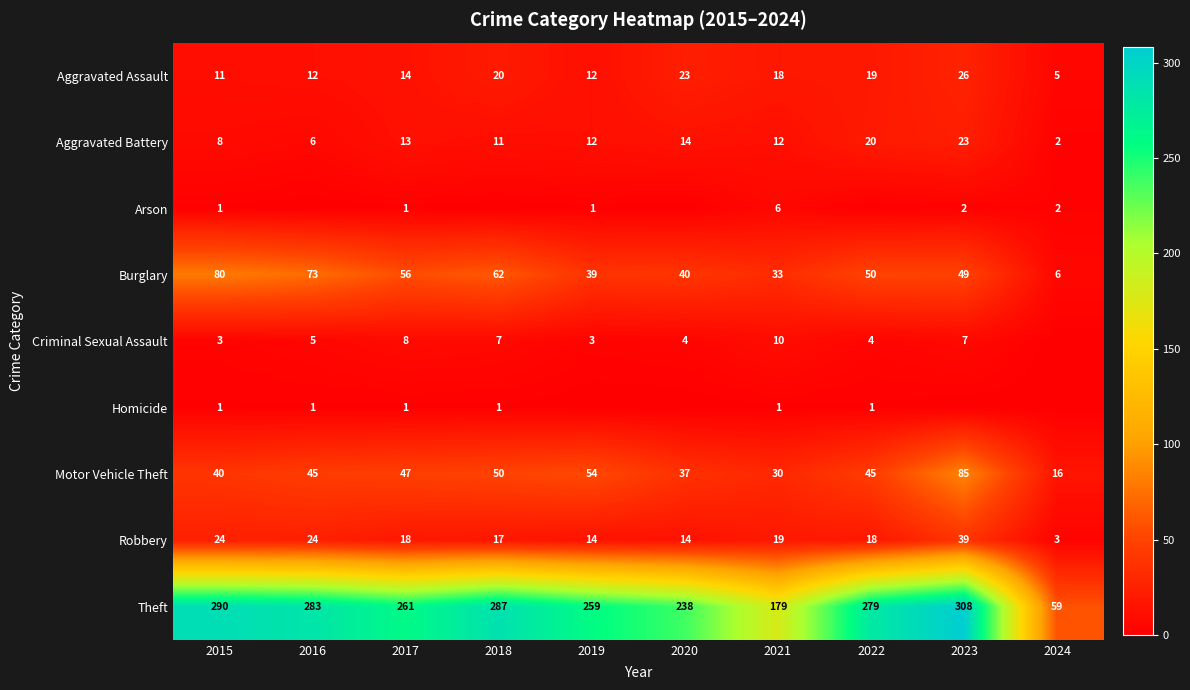

What is the difference between the Criminal Sexual Assault values at 2016 and 2023?

2